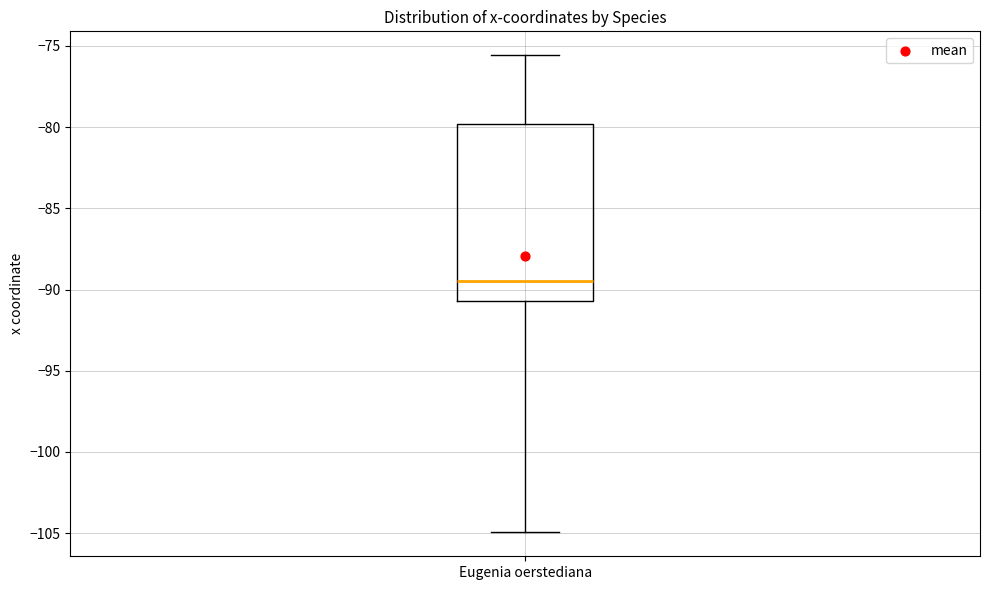

Transcribe this box plot: give where the median line is, the range the box spans, and where the two whiskers end, as read against the y-axis. The values are not printed on the chart, so give them approximately, as read against the axis.

median -89.5, box -90.5 to -80.0, whiskers -105.0 to -75.5